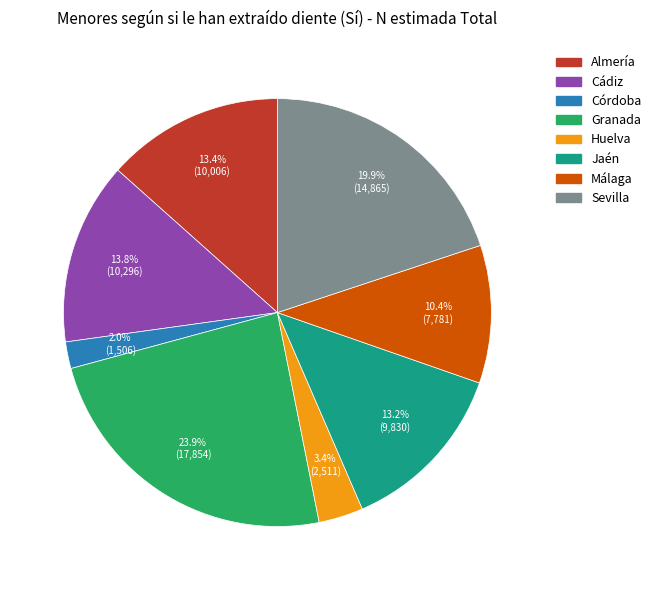

The Almería slice represents 13% of the pie. True or false?

True